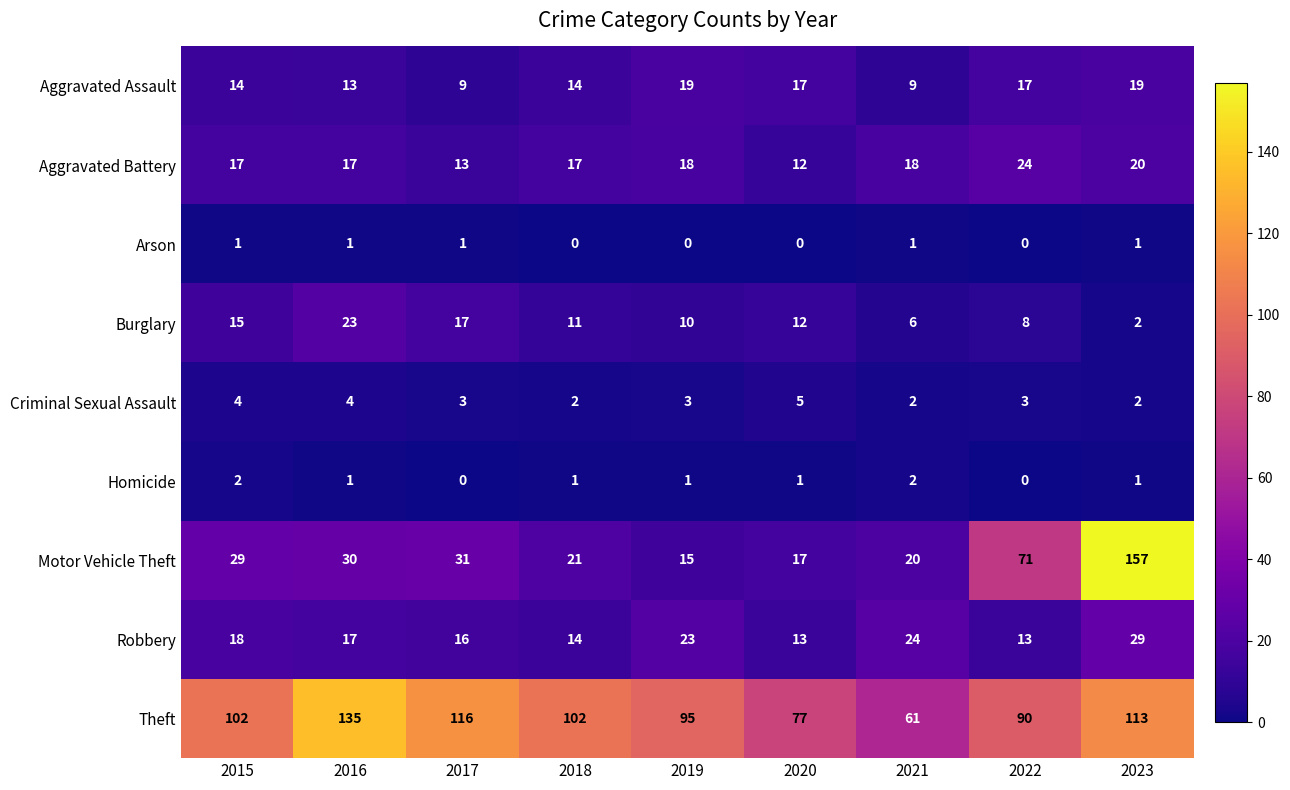

The Robbery series shows 7 at 2020. True or false?

False